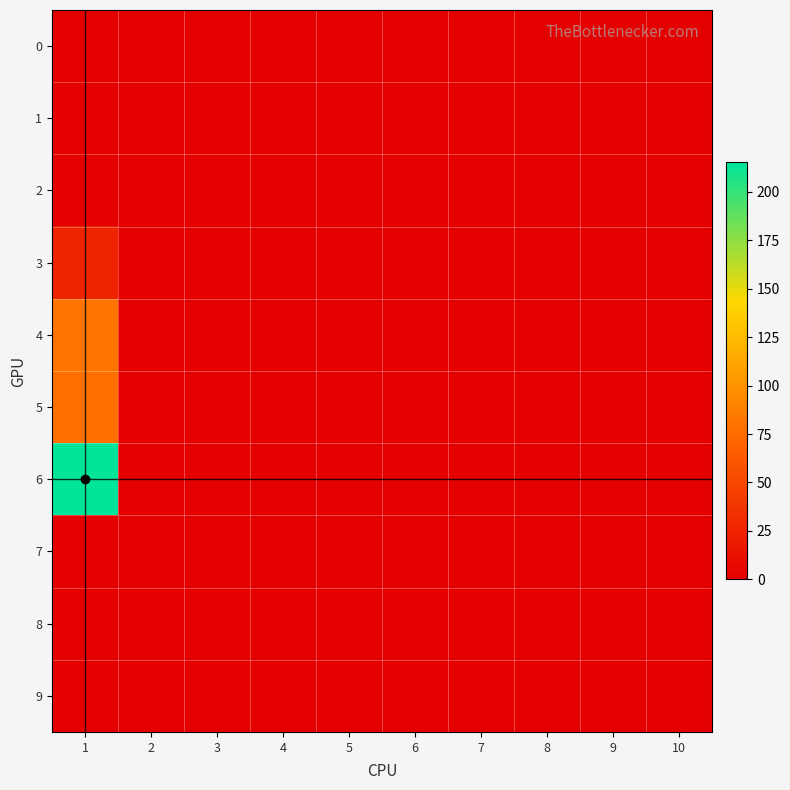

Rank the series by their maximum value, from lowest to highest.

0, 1, 2, 7, 8, 9, 3, 5, 4, 6